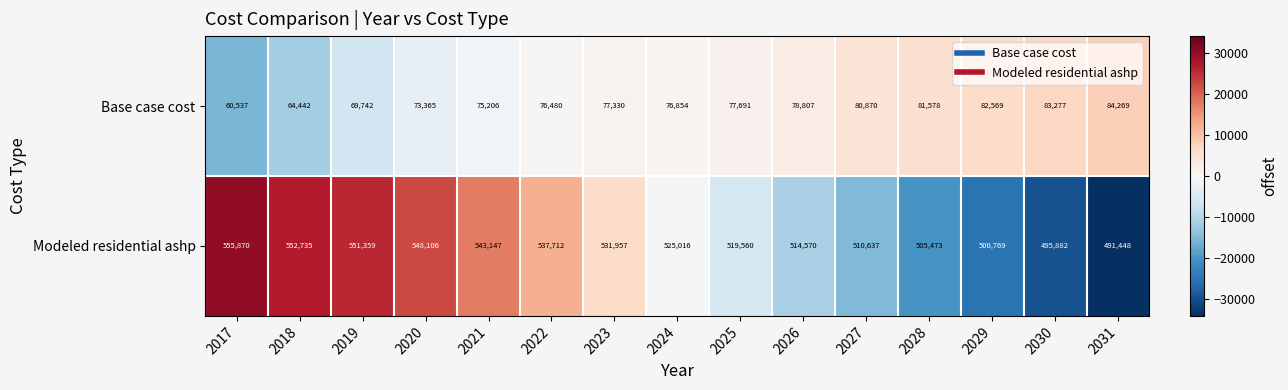

Which series changed the most between 2017 and 2027?

Modeled residential ashp